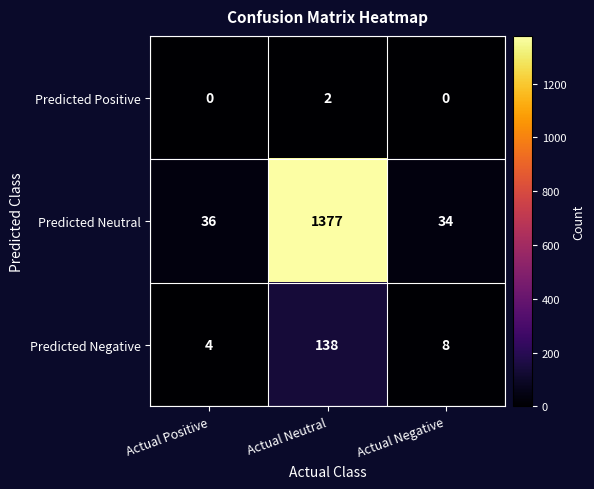

The value of Predicted Positive at Actual Neutral is 1. True or false?

False